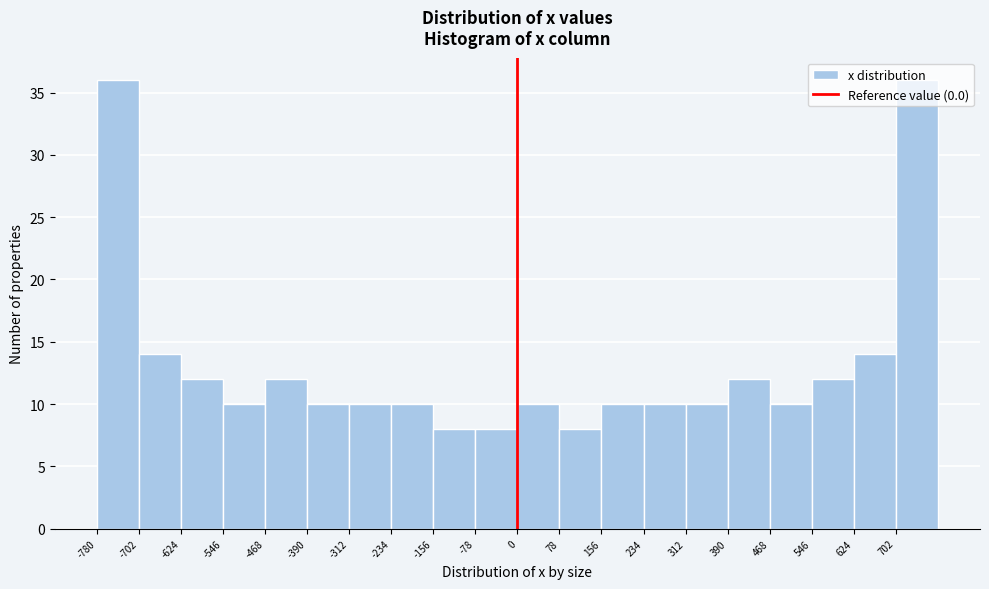

Reading left to right, list every bar in this chart as the range it spans on the x-axis followed by its height. Neither the bar edges nor the heights are printed on the chart, so give them approximately, as read against the axes.

-780 to -700: 36
-700 to -620: 14
-620 to -550: 12
-550 to -470: 10
-470 to -390: 12
-390 to -310: 10
-310 to -230: 10
-230 to -160: 10
-160 to -80: 8
-80 to 0: 8
0 to 80: 10
80 to 160: 8
160 to 230: 10
230 to 310: 10
310 to 390: 10
390 to 470: 12
470 to 550: 10
550 to 620: 12
620 to 700: 14
700 to 780: 36